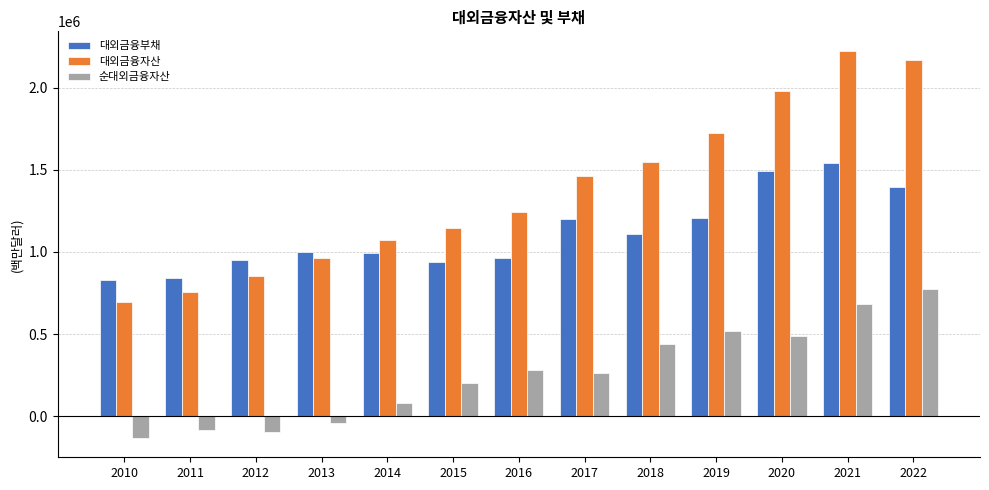

What is the difference between the 순대외금융자산 values at 2013 and 2022?

811726.8